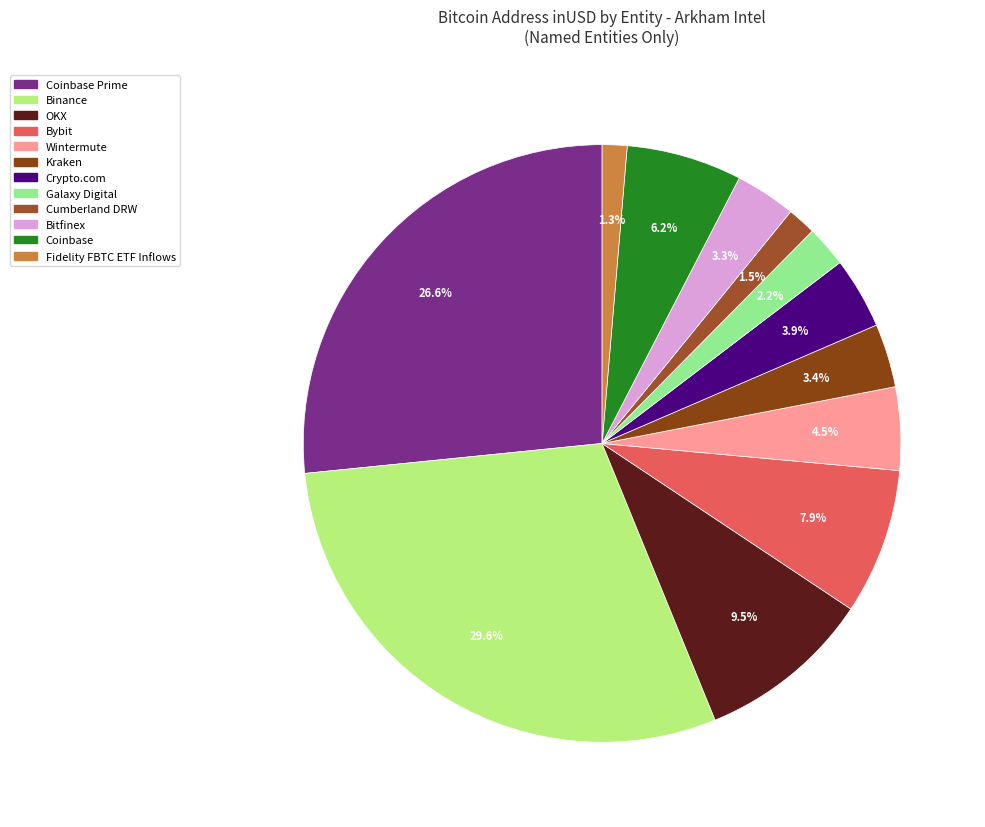

How many slices are in this pie chart?

12